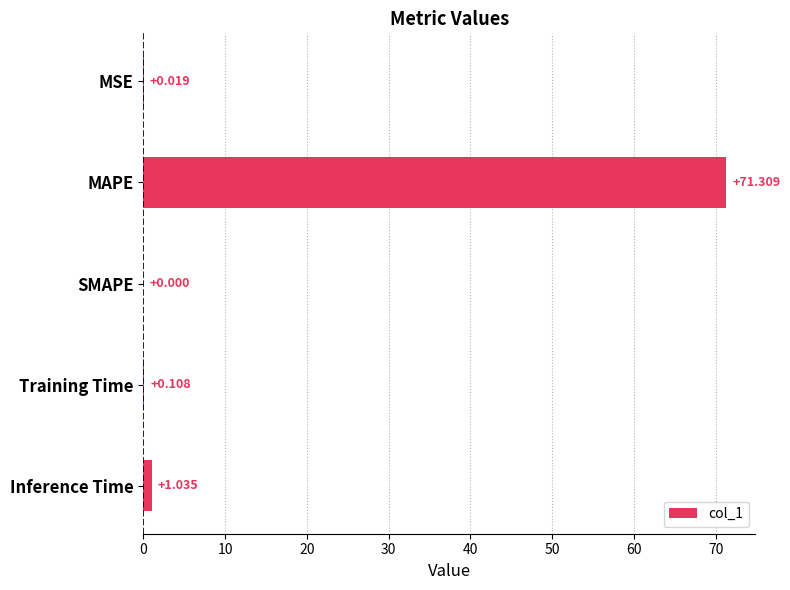

Where is the data nearest to the value 35?

Inference Time